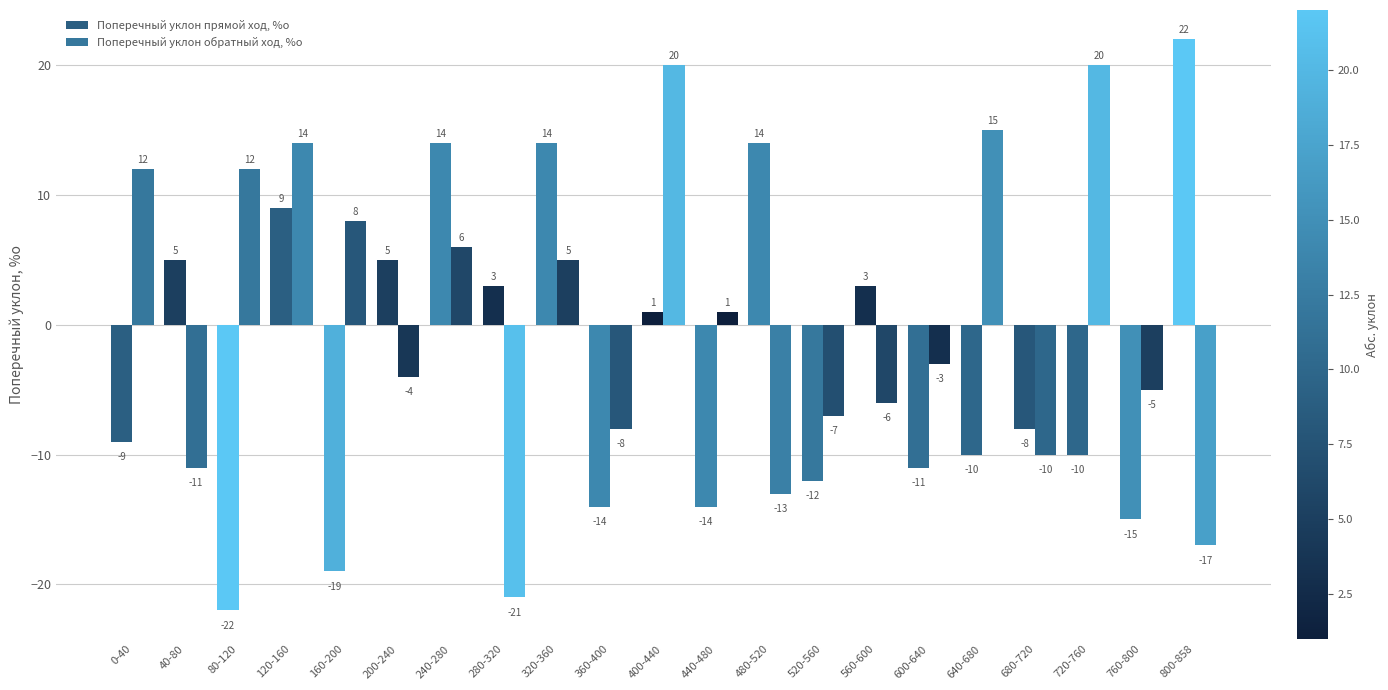

How many bars are there in each group?

2